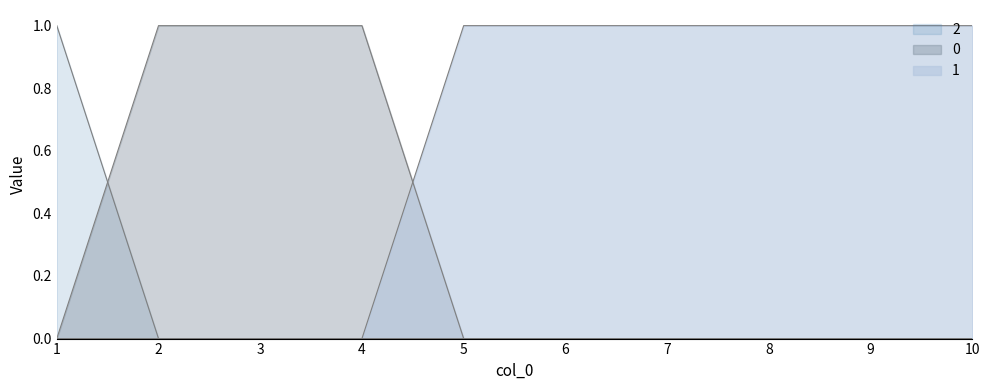

What is the difference between the maximum and minimum values in the 2 series?

1